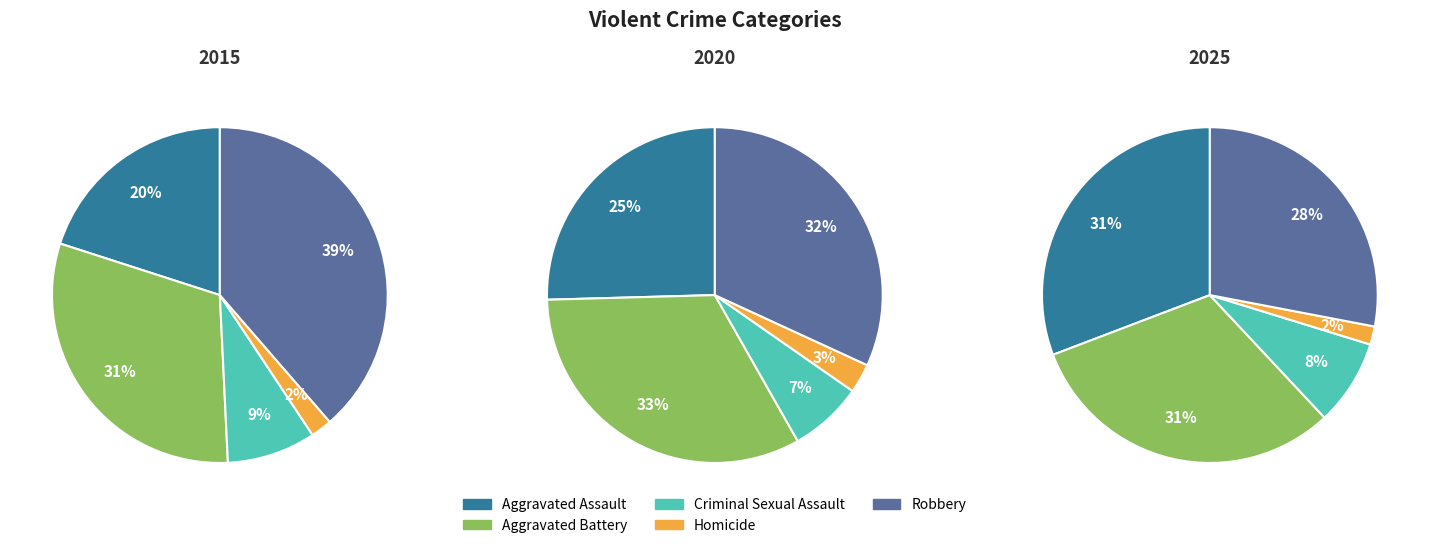

Do Homicide and Robbery together represent more than half of the pie?

No